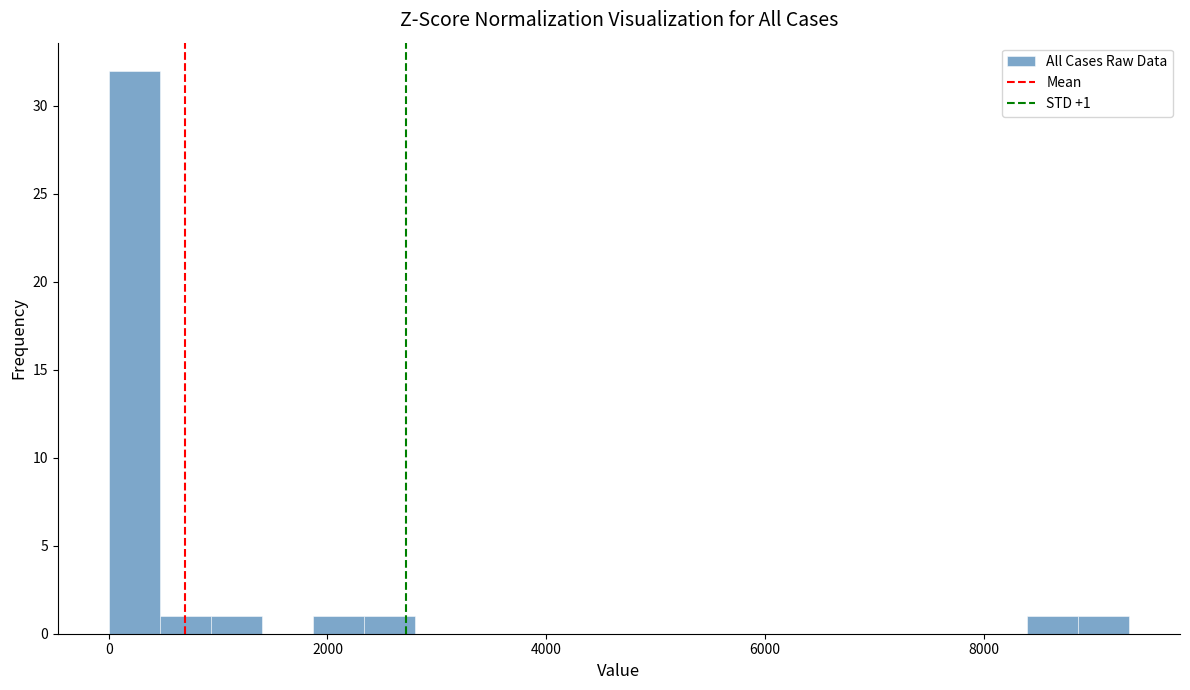

Read against the x-axis, roughly where is the centre of the tallest bar?

200